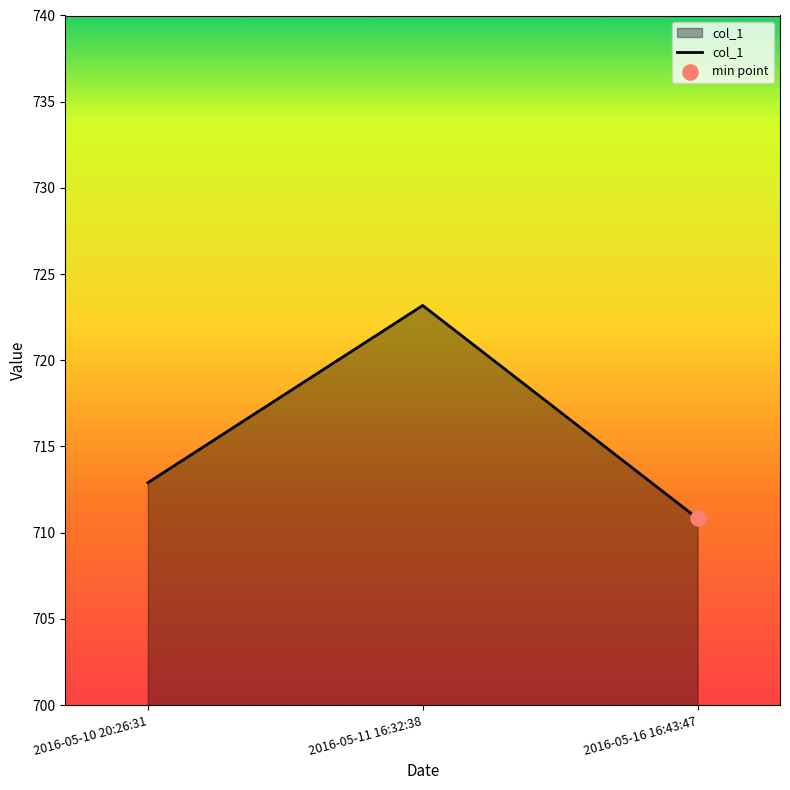

Which has a higher value, 2016-05-11 16:32:38 or 2016-05-16 16:43:47?

2016-05-11 16:32:38